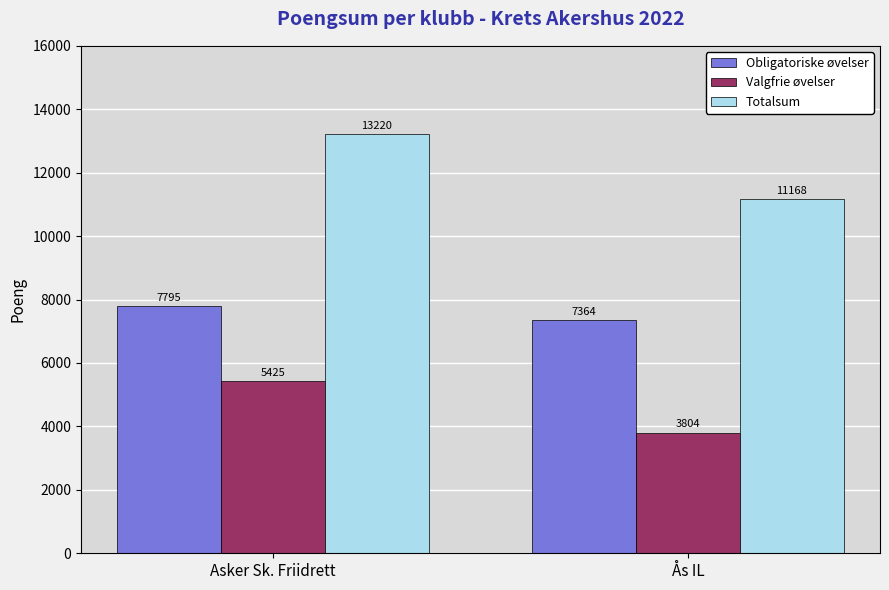

Which series changed the most between Asker Sk. Friidrett and Ås IL?

Totalsum